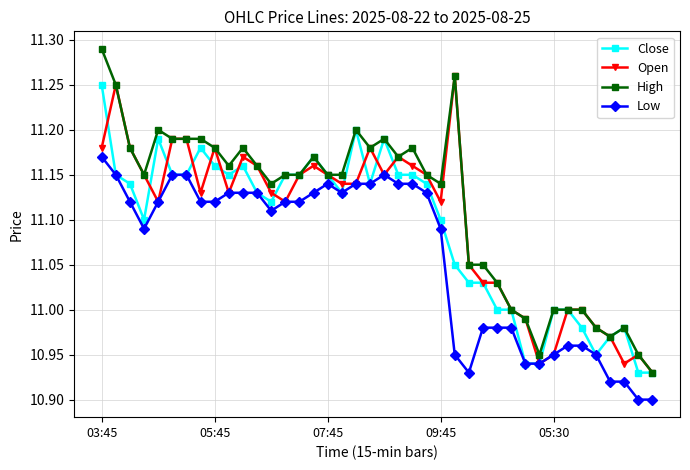

True or false: Close has more than 2 interior local peaks.

True